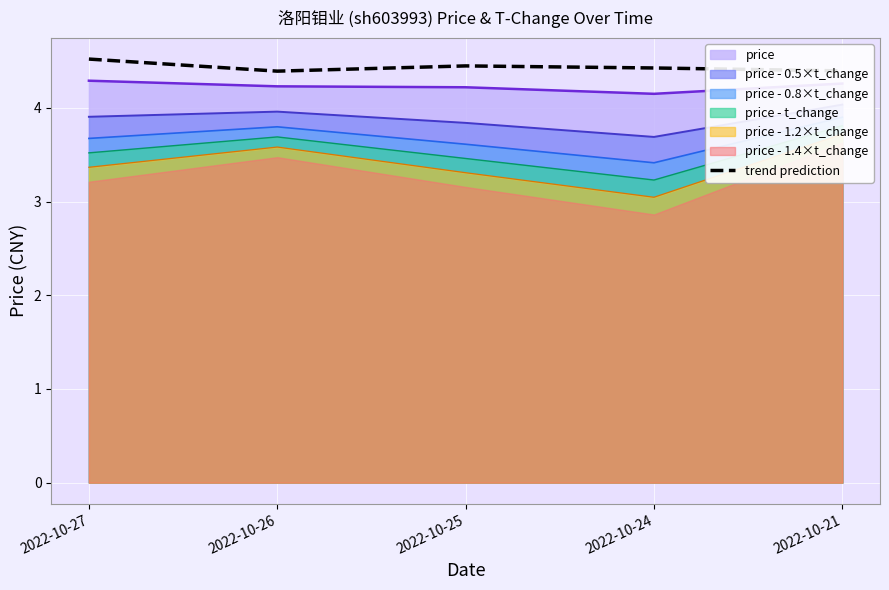

Is it true that the value at 2022-10-26 is 4.4?

True